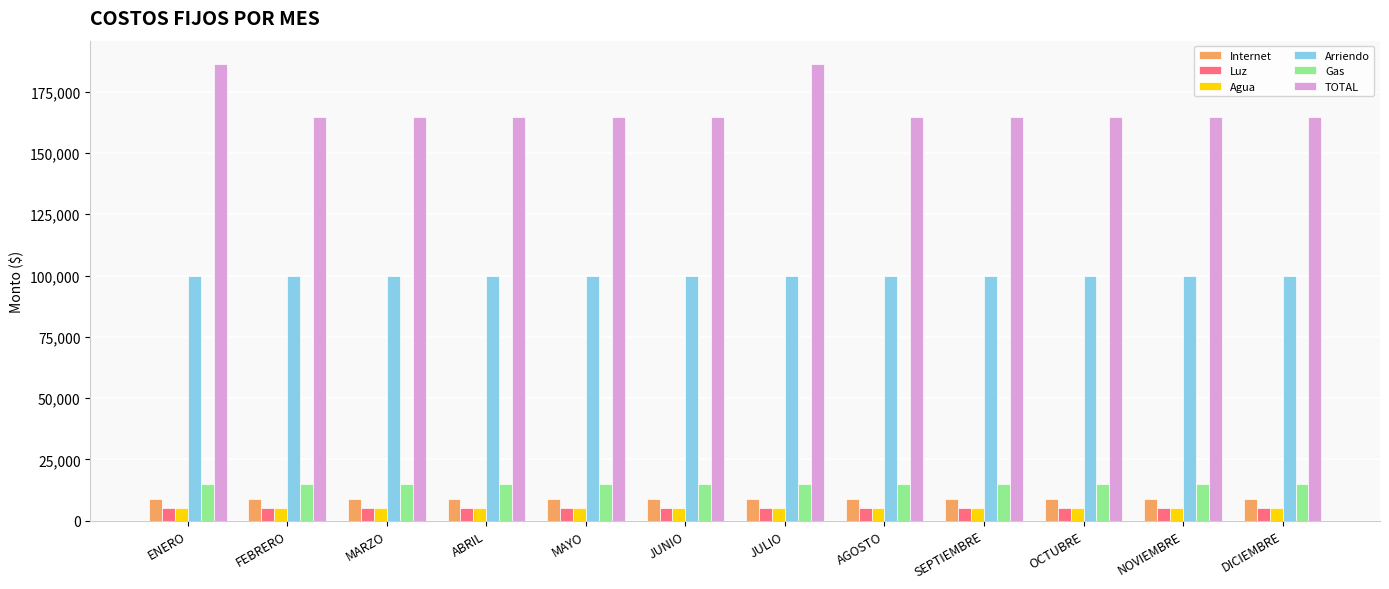

What is the sum of all Internet values?

108000